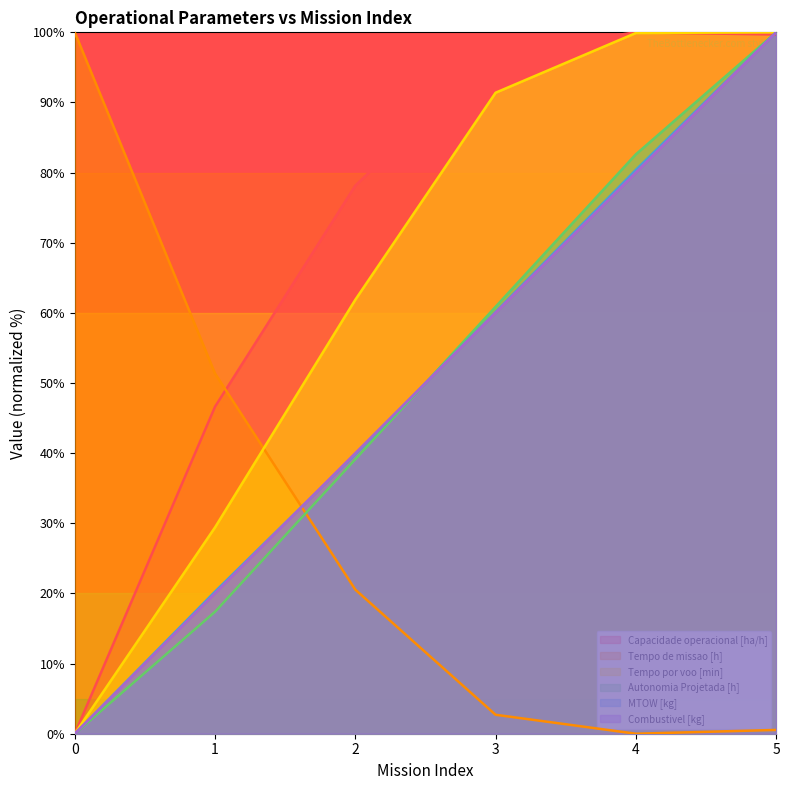

True or false: MTOW [kg] and Tempo por voo [min] intersect in this chart.

False